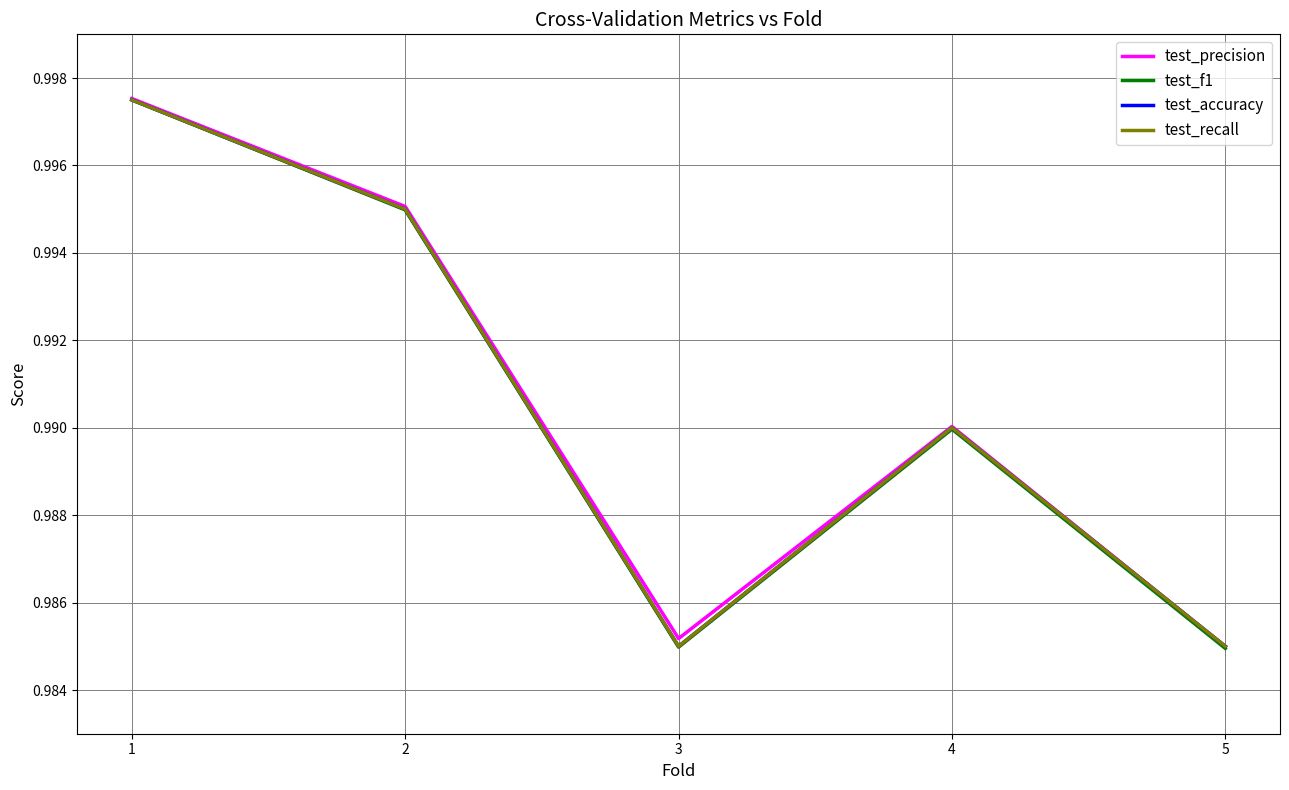

Rank the categories by test_recall value from highest to lowest.

1, 2, 4, 3, 5